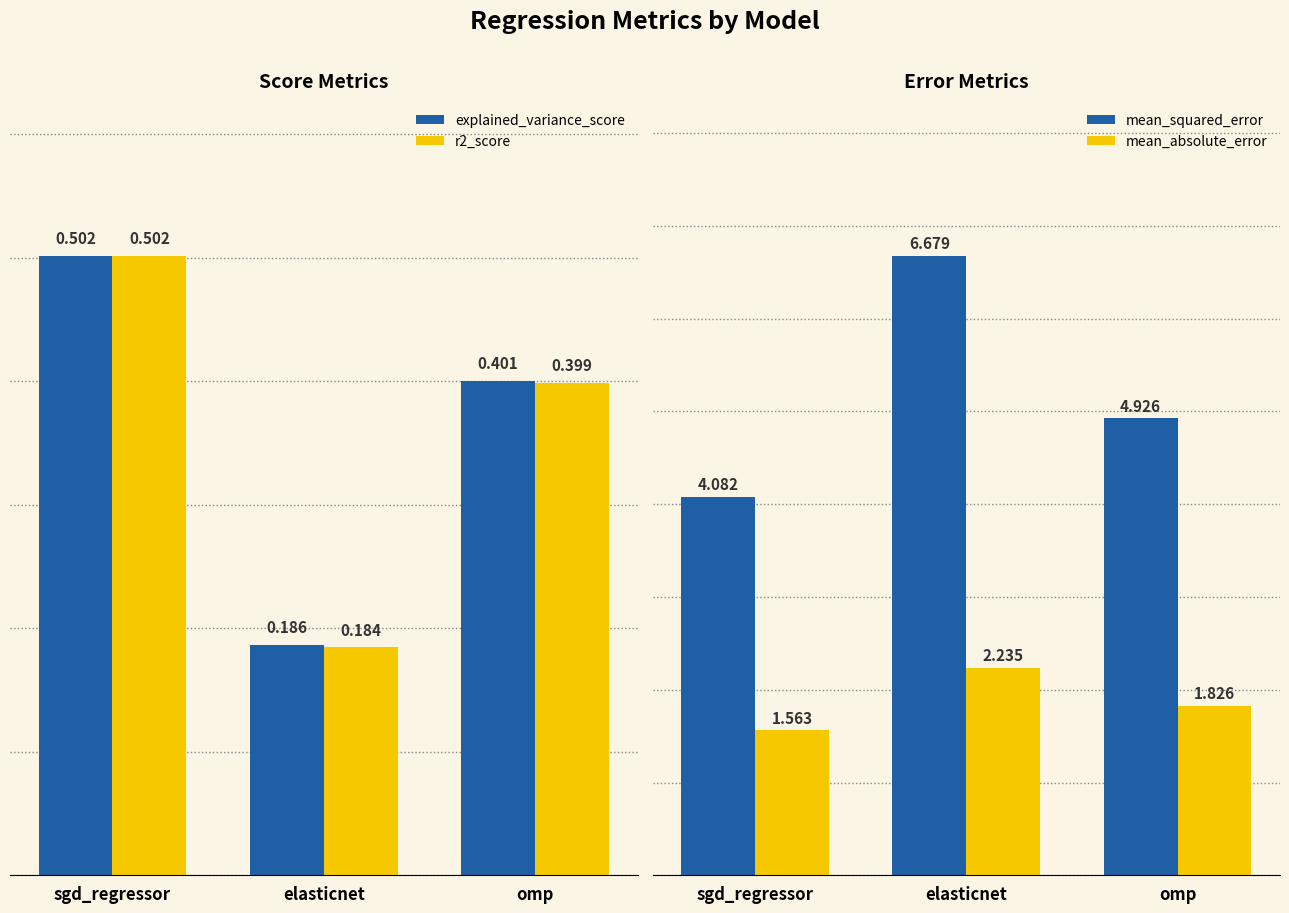

Reading left to right, what are all the values shown in this chart?

explained_variance_score: 0.5	0.2	0.4
r2_score: 0.5	0.2	0.4
mean_squared_error: 4.1	6.7	4.9
mean_absolute_error: 1.6	2.2	1.8